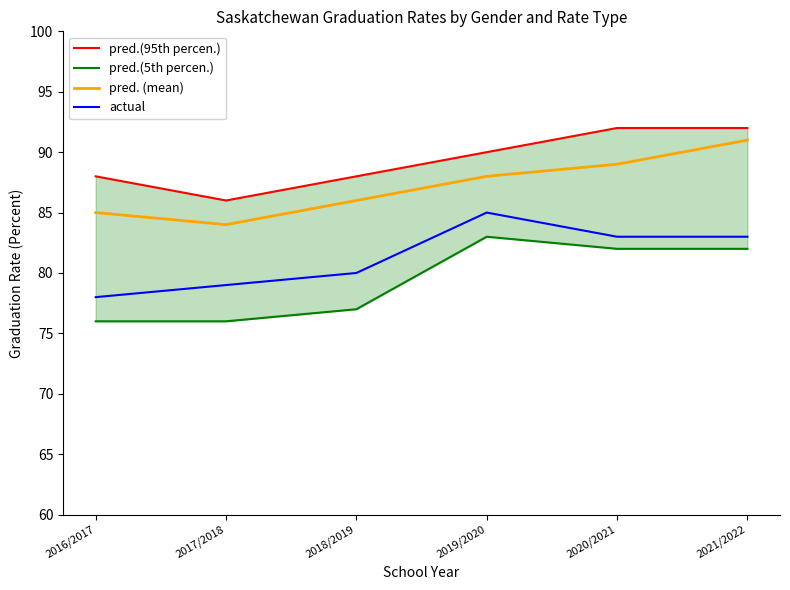

The value of pred.(5th percen.) at 2020/2021 is 82. True or false?

True